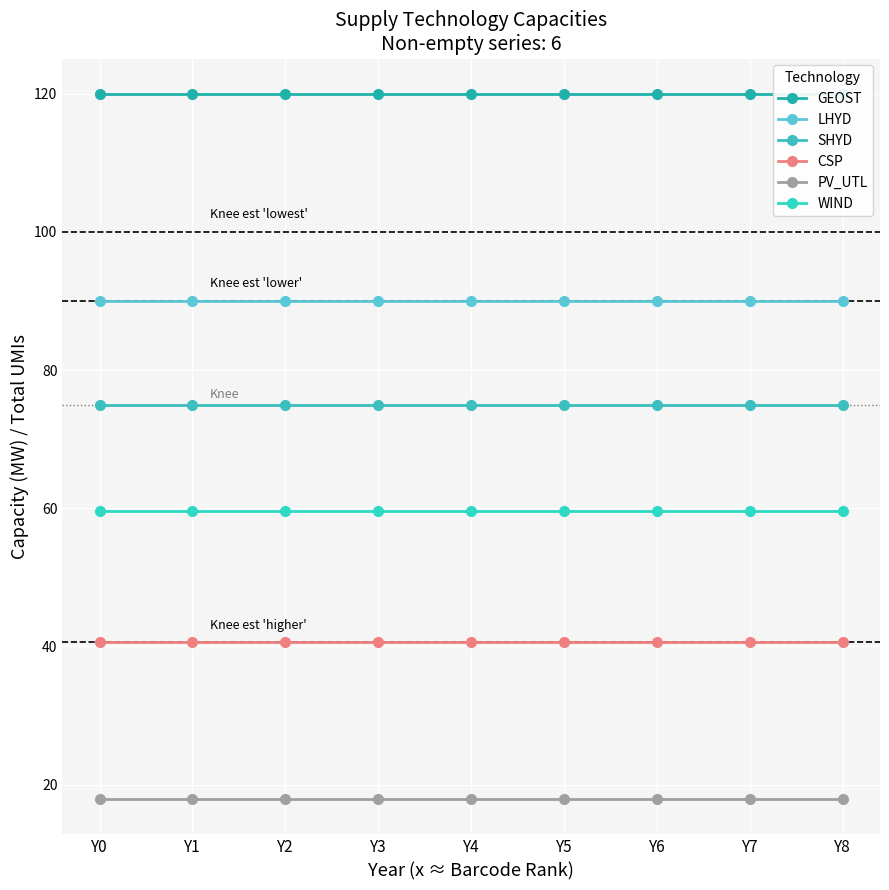

True or false: LHYD and PV_UTL cross at least once.

False